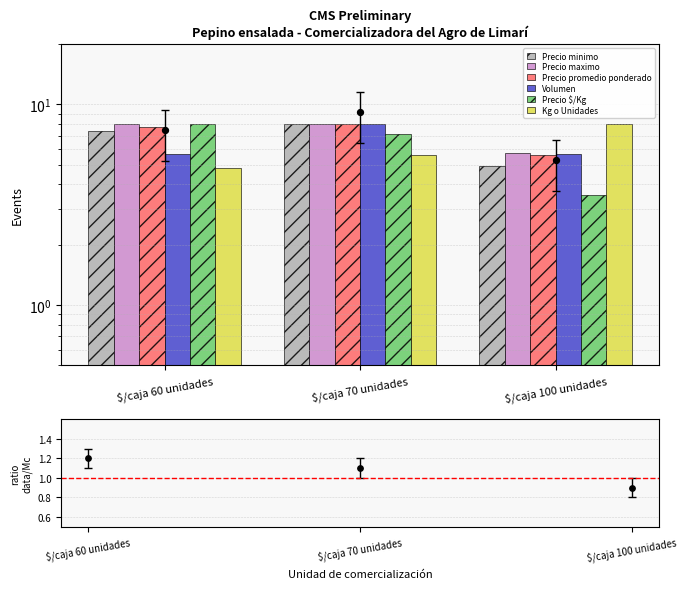

Which series contains the highest Y value?

Precio minimo